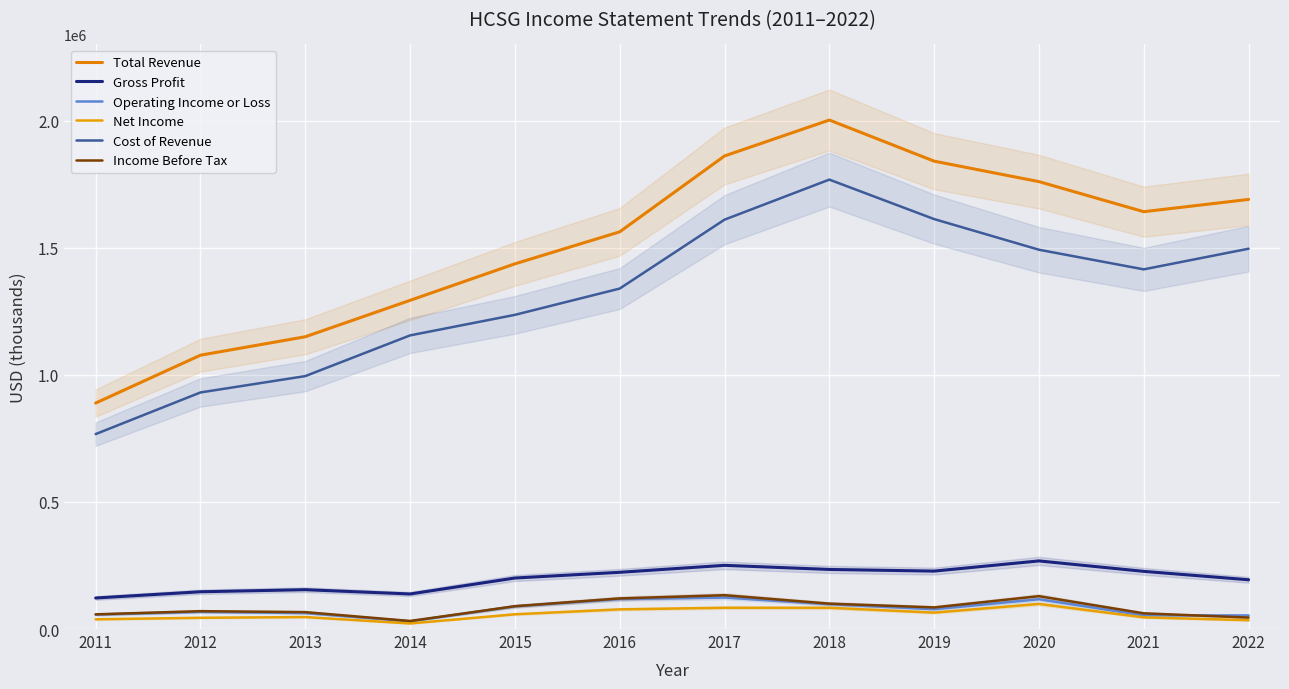

What is the approximate value of Gross Profit at 2015, to the nearest 10?

200700